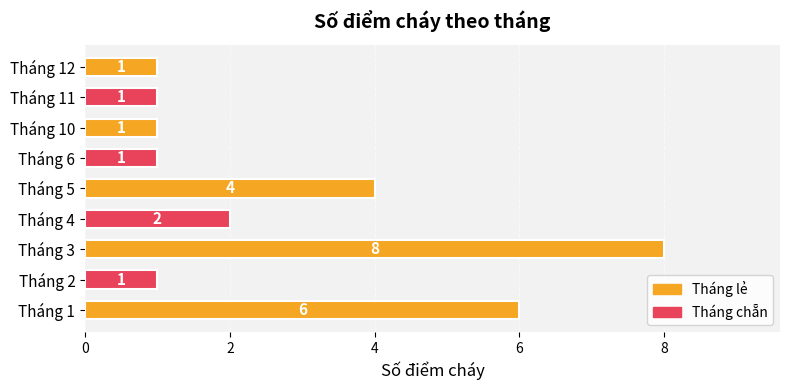

Count the values in the range 1 to 4.

7